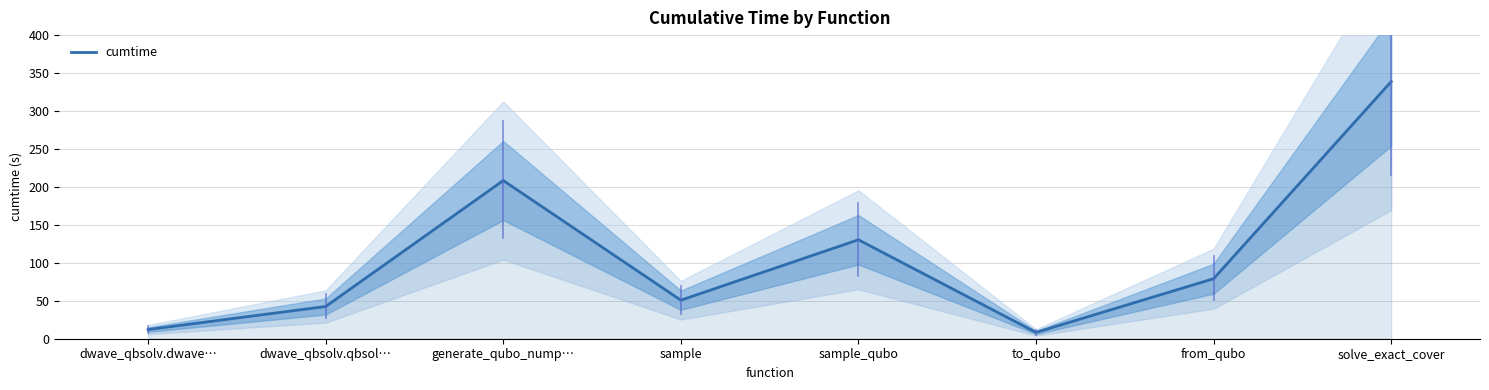

What is the difference between the values at sample and solve_exact_cover?

288.0